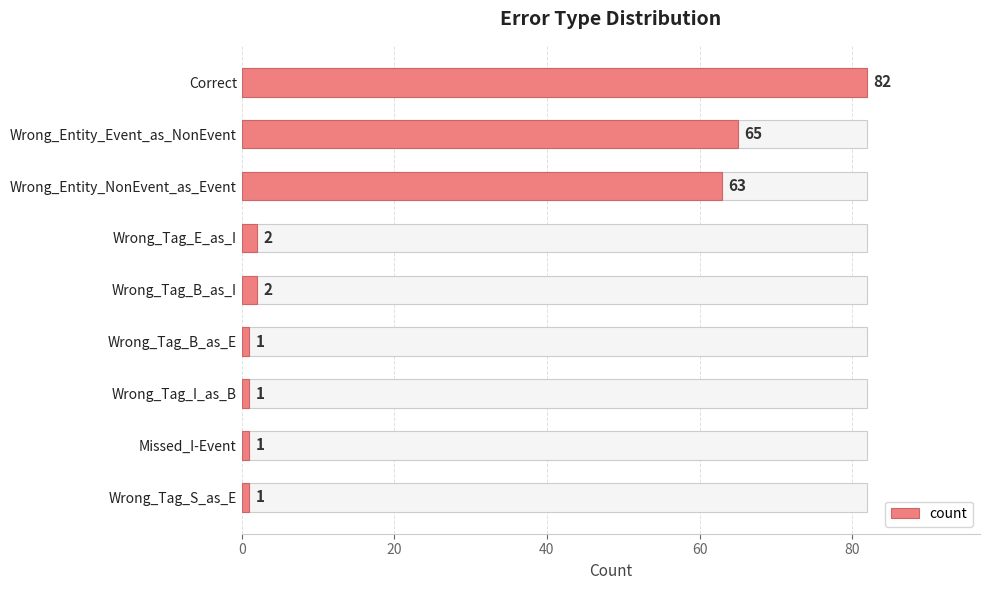

What is the value of the 6th bar from the left?

1